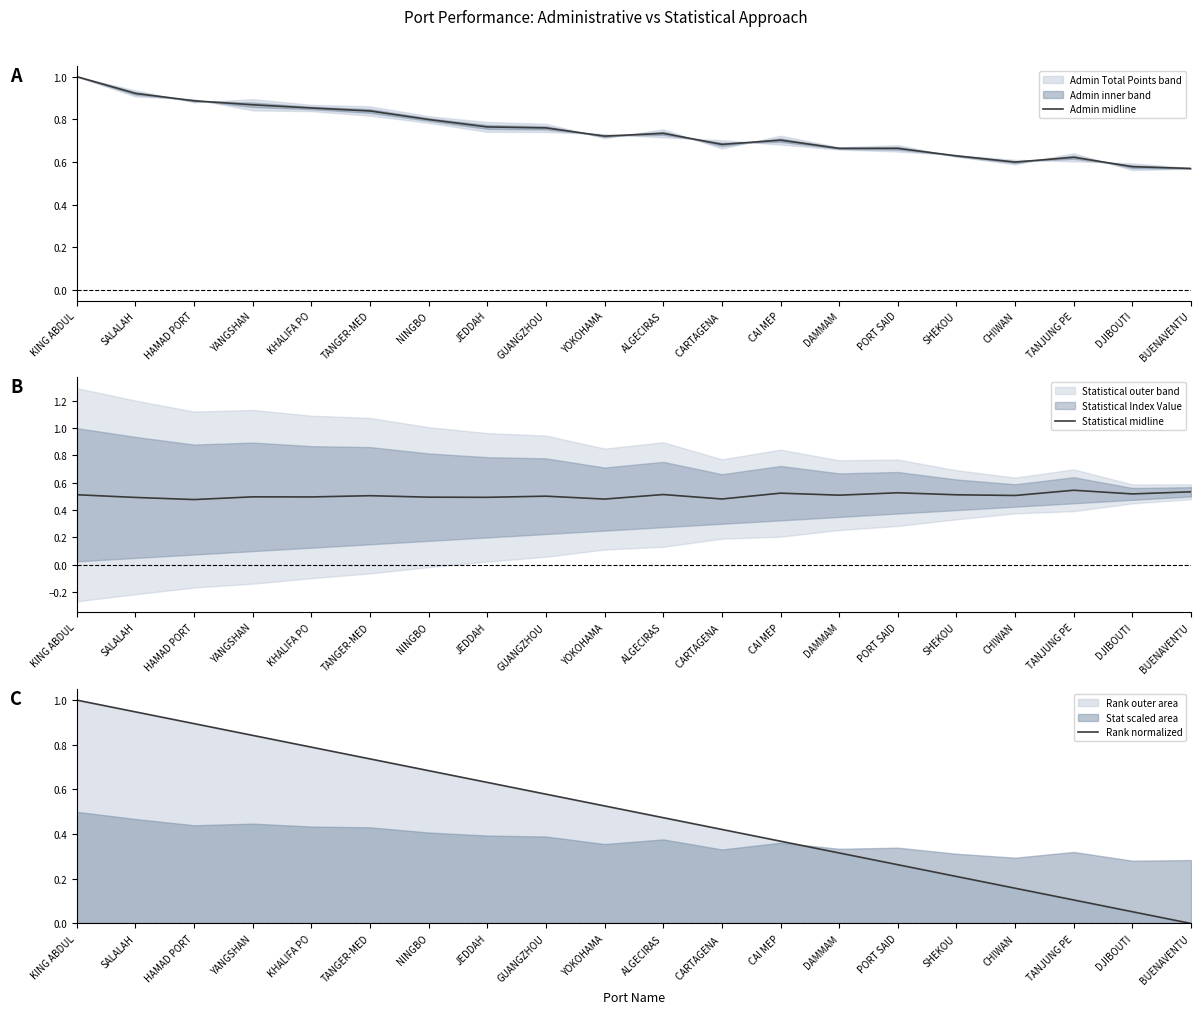

Reading left to right, transcribe all the data shown in this chart.

Admin midline: 1.0	0.9	0.9	0.9	0.9	0.8	0.8	0.8	0.8	0.7	0.7	0.7	0.7	0.7	0.7	0.6	0.6	0.6	0.6	0.6
Statistical midline: 0.5	0.5	0.5	0.5	0.5	0.5	0.5	0.5	0.5	0.5	0.5	0.5	0.5	0.5	0.5	0.5	0.5	0.5	0.5	0.5
Rank normalized: 1.0	0.9	0.9	0.8	0.8	0.7	0.7	0.6	0.6	0.5	0.5	0.4	0.4	0.3	0.3	0.2	0.2	0.1	0.1	0.0